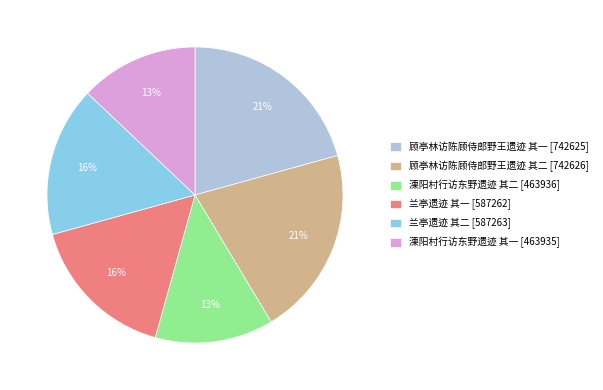

How many slices are in this pie chart?

6